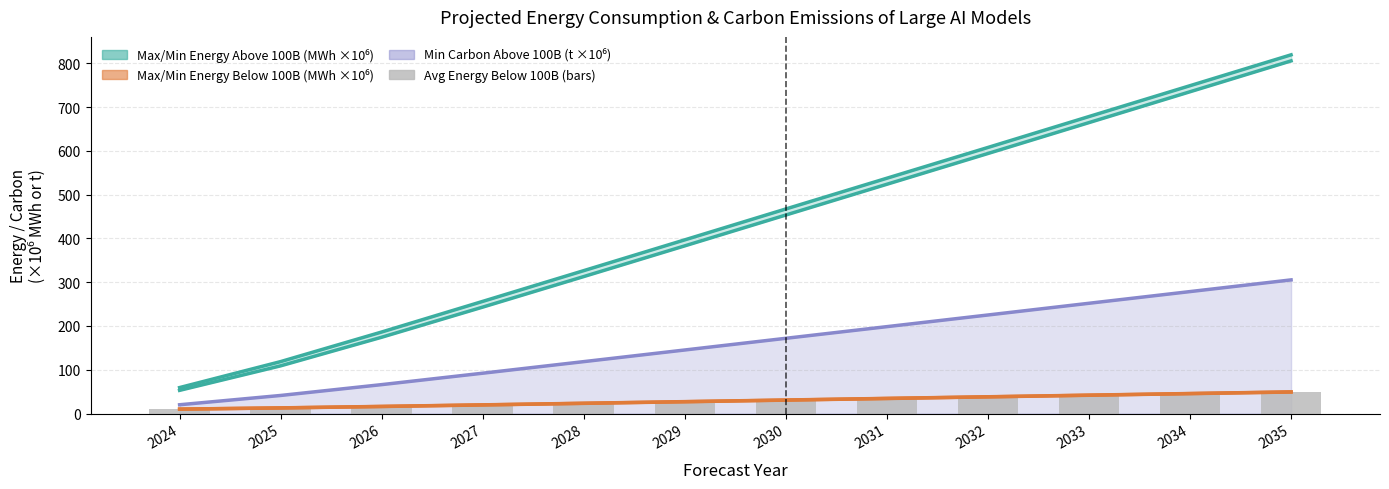

Which series has the largest total across all categories?

Max Total Energy (Above 100B)